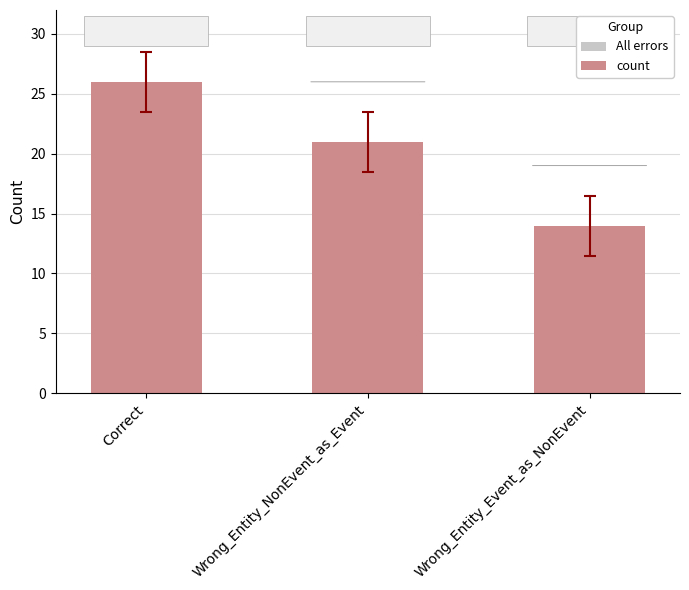

What is the change in value from Correct to Wrong_Entity_NonEvent_as_Event?

-5